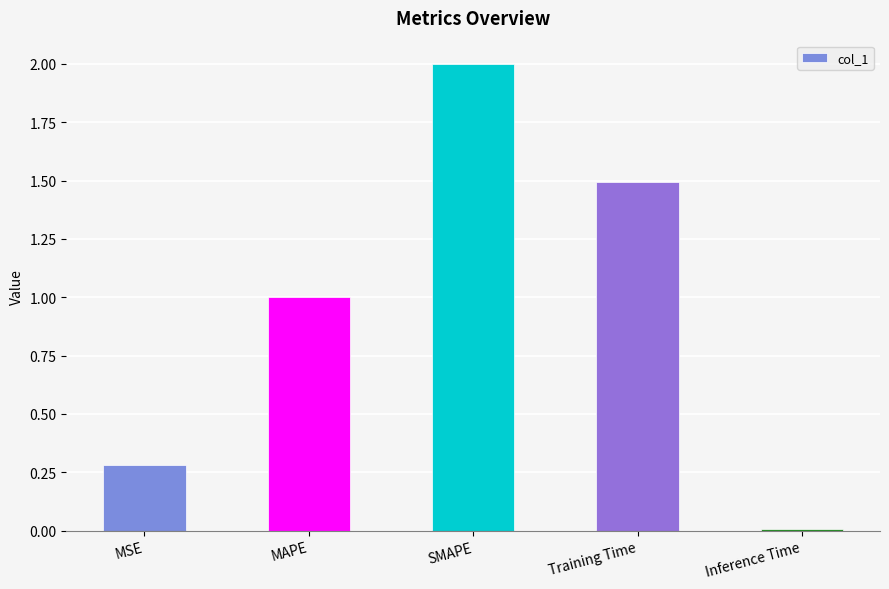

How many values are below 1?

2